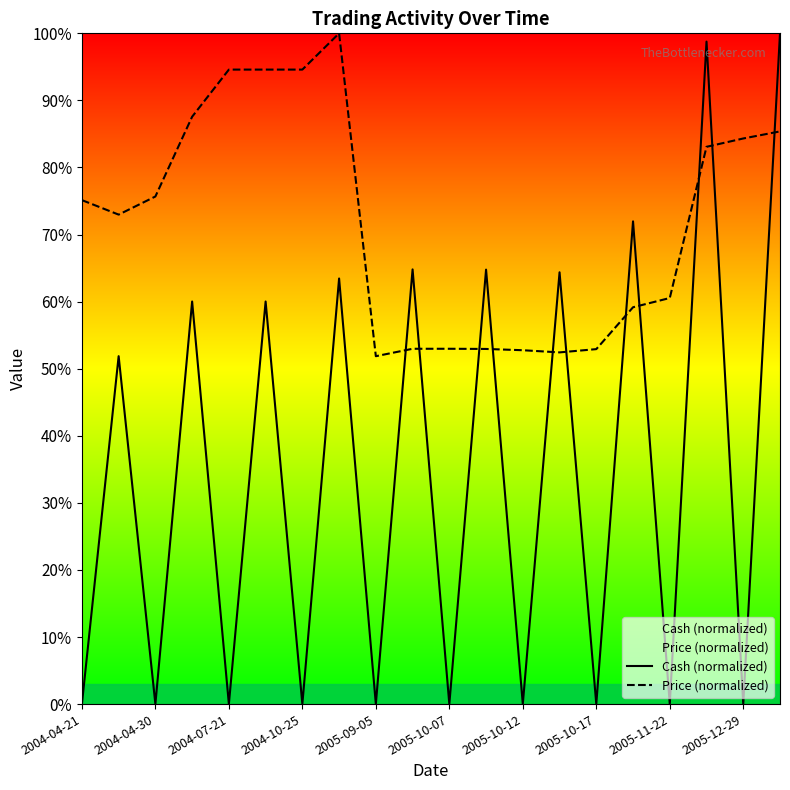

The value of Price (normalized) at 2005-10-07 is 23.5. True or false?

False